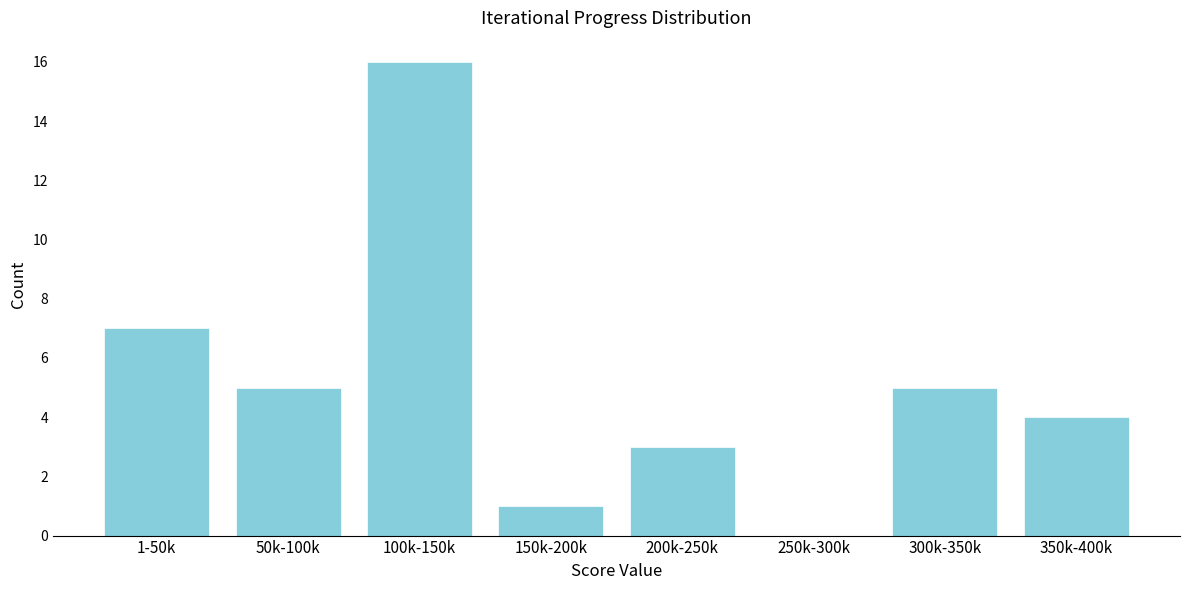

Reading left to right, transcribe all the data shown in this chart.

1-50k=7	50k-100k=5	100k-150k=16	150k-200k=1	200k-250k=3	250k-300k=0	300k-350k=5	350k-400k=4